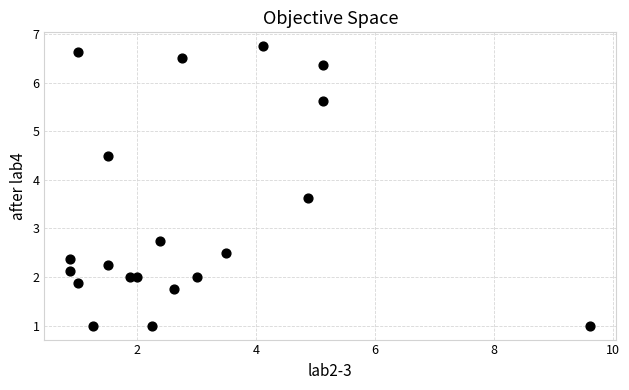

What Y value in the scatter plot is closest to 3?

2.8